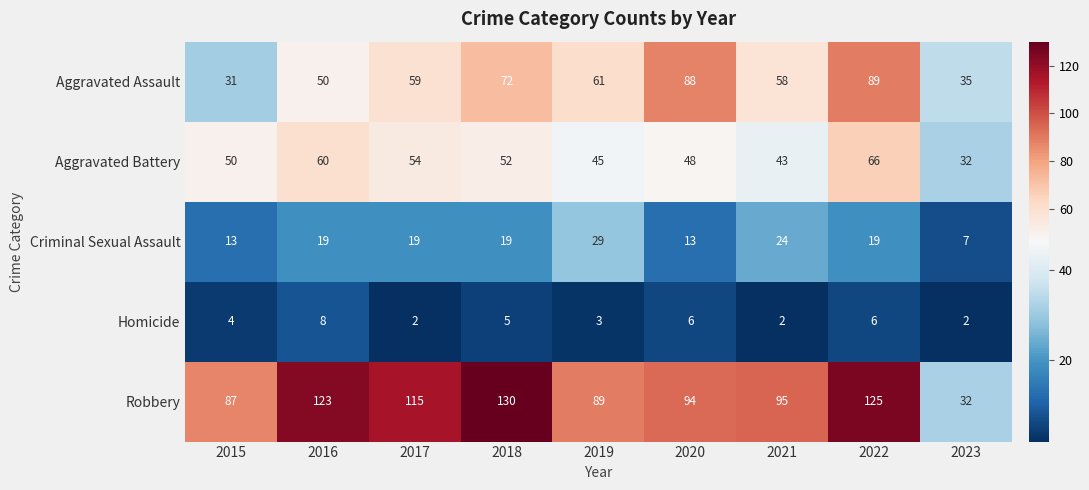

The Criminal Sexual Assault series shows 6 at 2022. True or false?

False